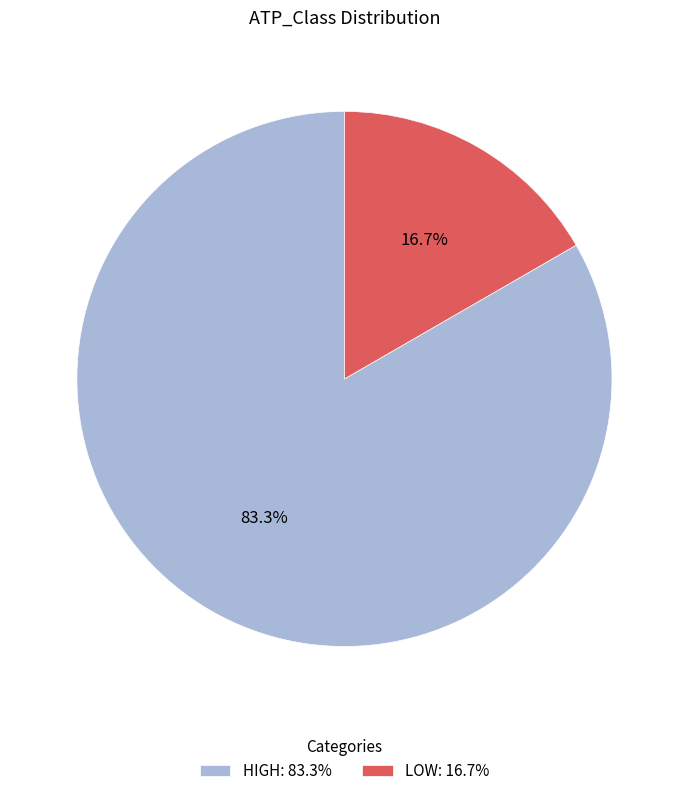

Which slice is the smallest?

LOW: 16.7%